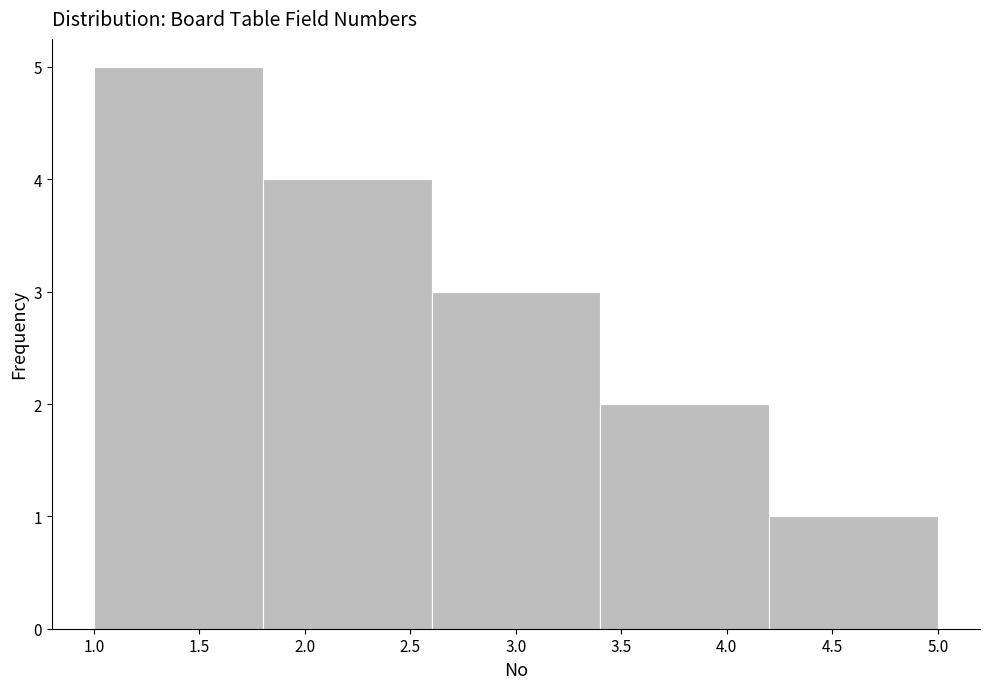

Over which range of the x-axis is the bar tallest?

1.0 to 1.8